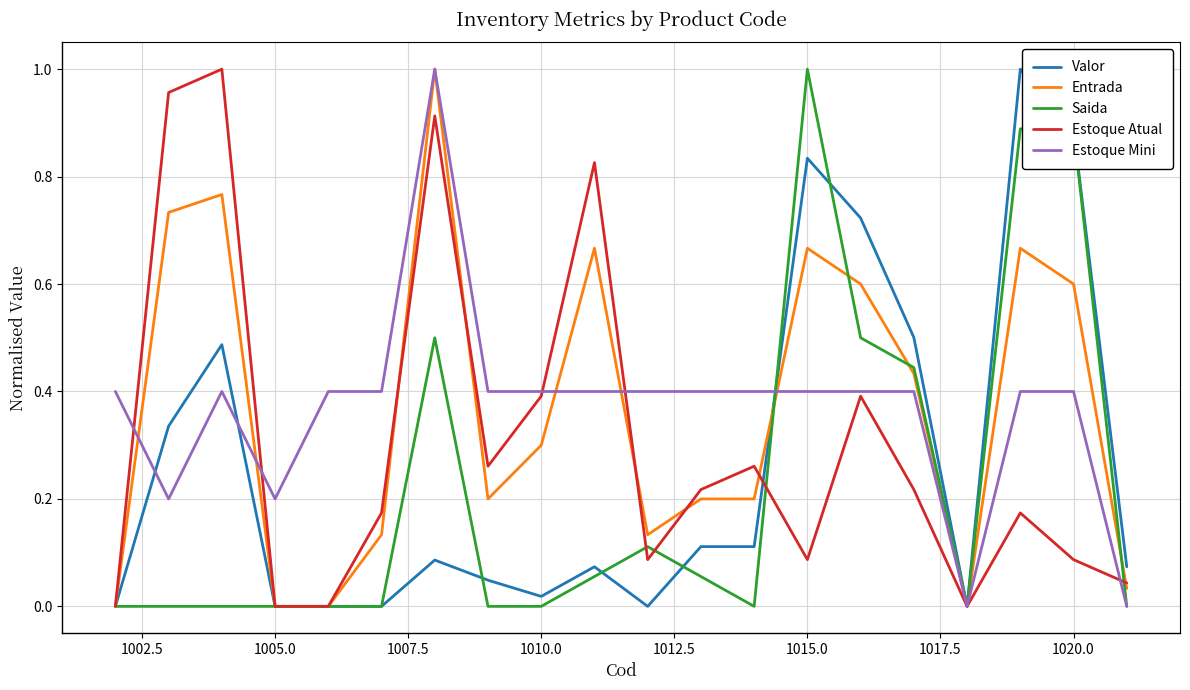

What are all the series names shown in the legend?

Valor, Entrada, Saida, Estoque Atual, Estoque Mini